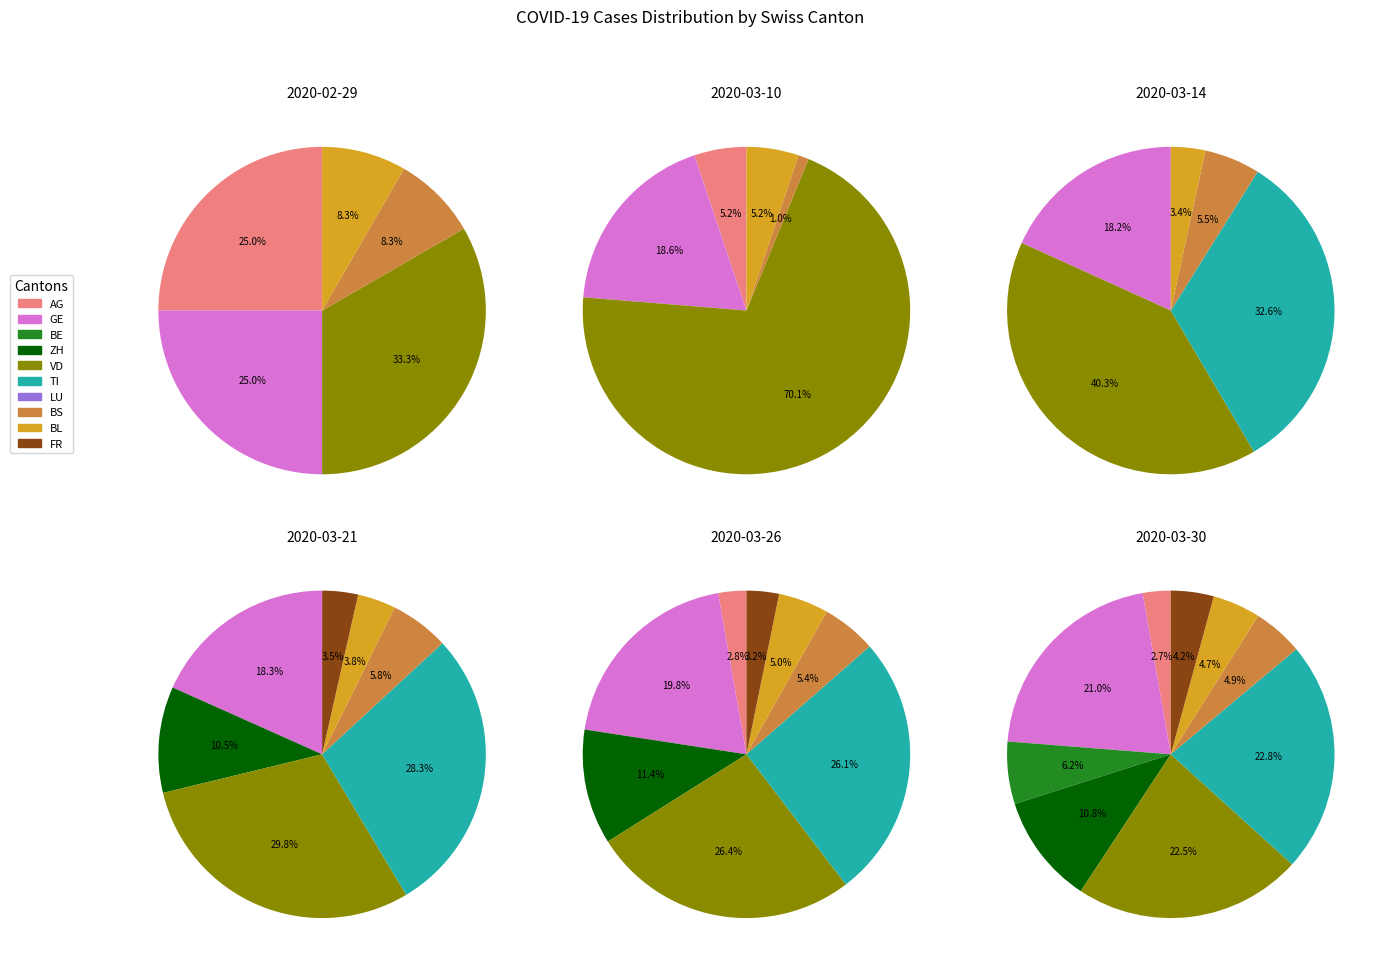

True or false: 2020-03-22 accounts for 1% of the total.

False